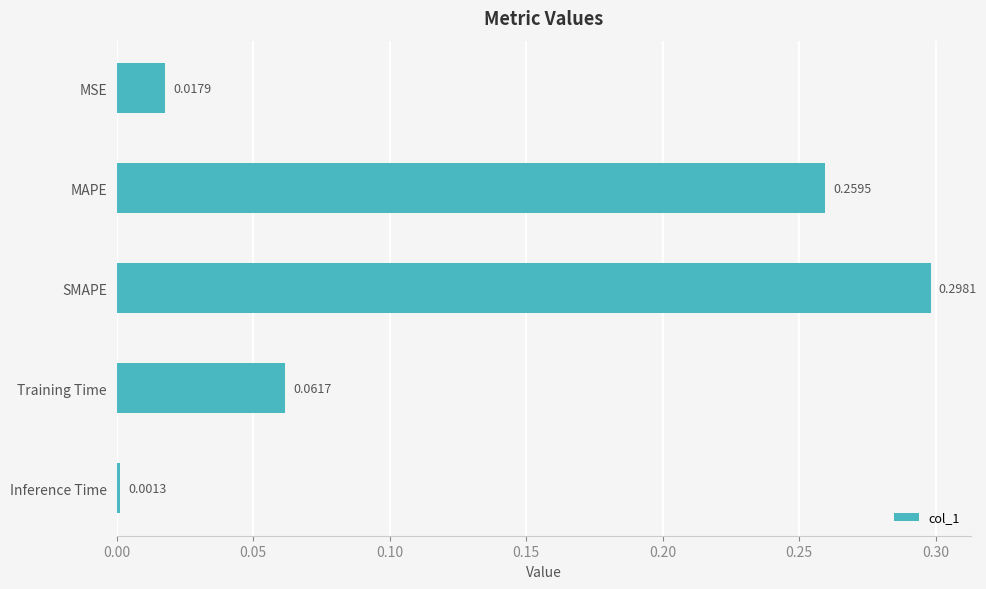

Which label corresponds to the smallest value in the chart?

Inference Time